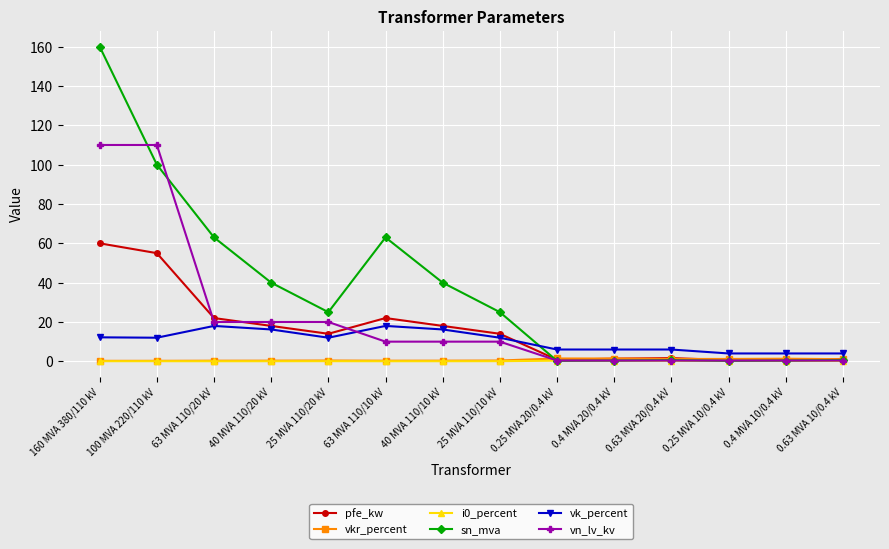

At which category is the sum across all series the highest?

160 MVA 380/110 kV